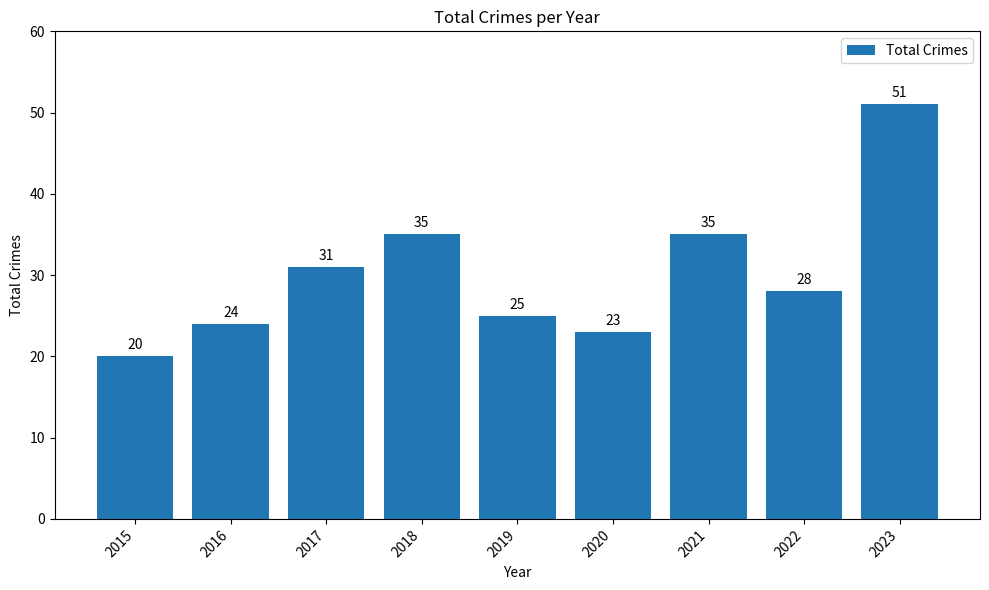

What is the difference between the maximum and second lowest values?

28